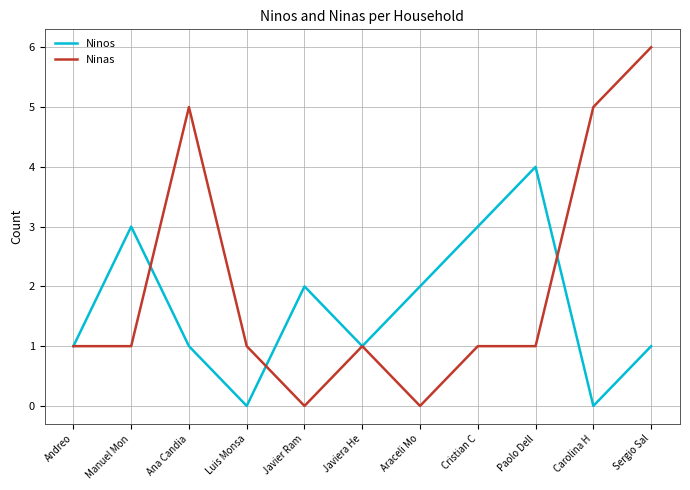

Reading left to right, transcribe all the data shown in this chart.

Ninos: Andreo=1	Manuel Mon=3	Ana Candia=1	Luis Monsa=0	Javier Ram=2	Javiera He=1	Araceli Mo=2	Cristian C=3	Paolo Dell=4	Carolina H=0	Sergio Sal=1
Ninas: Andreo=1	Manuel Mon=1	Ana Candia=5	Luis Monsa=1	Javier Ram=0	Javiera He=1	Araceli Mo=0	Cristian C=1	Paolo Dell=1	Carolina H=5	Sergio Sal=6